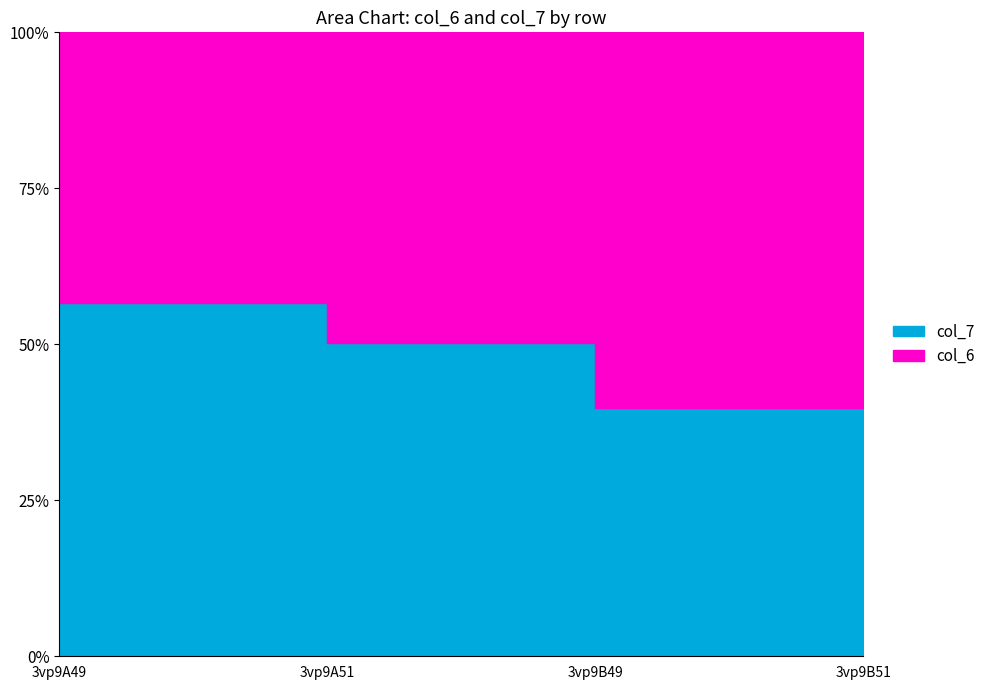

What is the difference between the highest and lowest values at 3vp9B49?

2.0